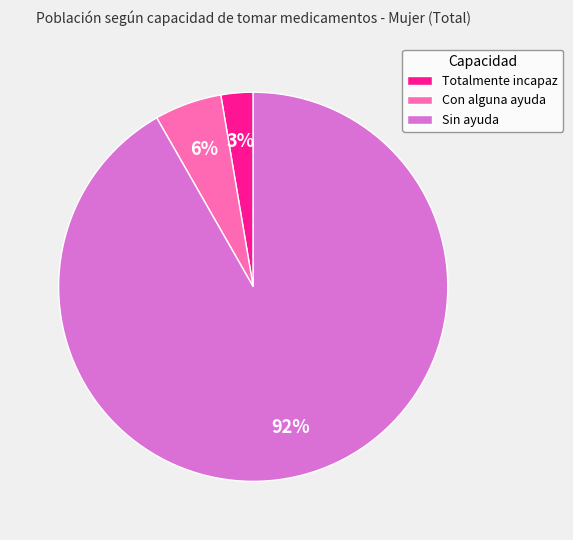

Which has a higher value, Totalmente incapaz or Sin ayuda?

Sin ayuda